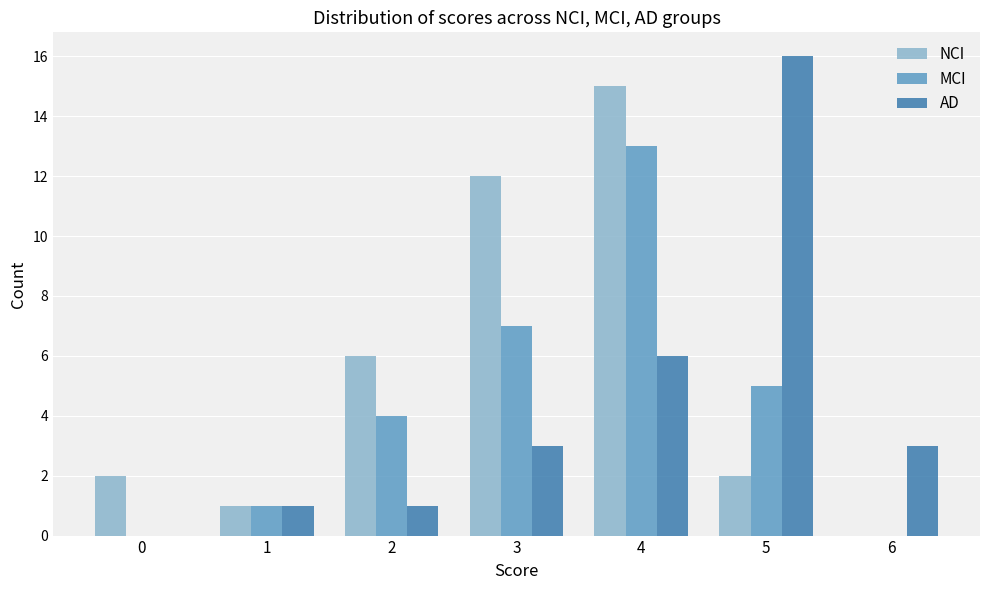

Does the chart contain stacked bars?

No